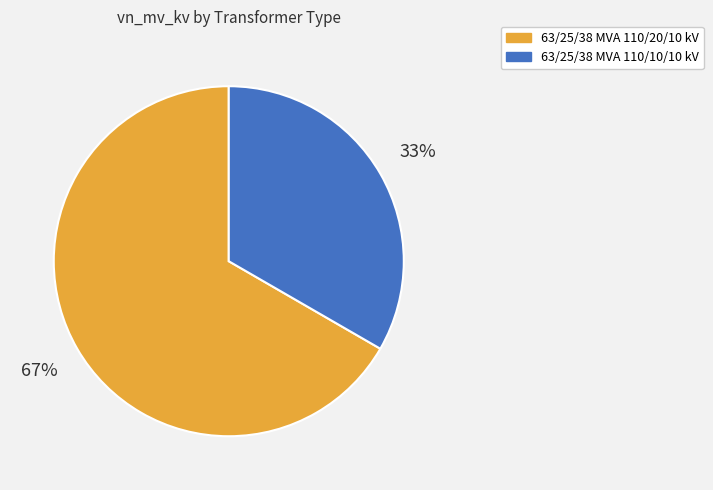

Is the sum of 63/25/38 MVA 110/20/10 kV and 63/25/38 MVA 110/10/10 kV greater than half?

Yes